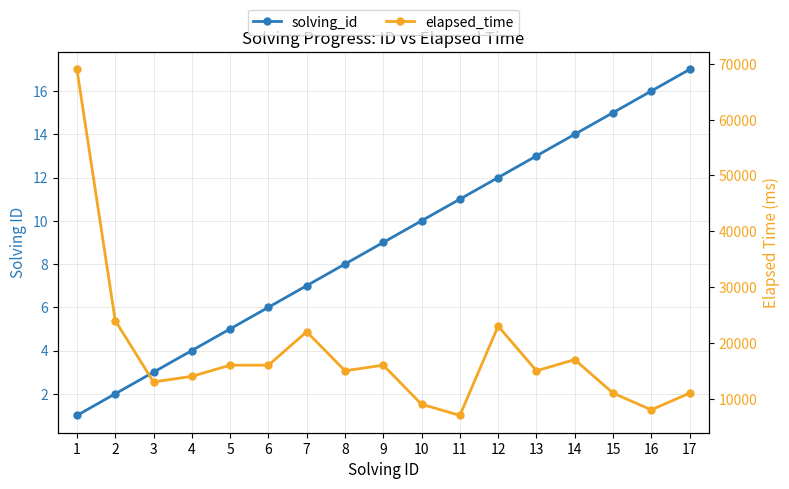

How many interior local valleys does the elapsed_time series have?

5